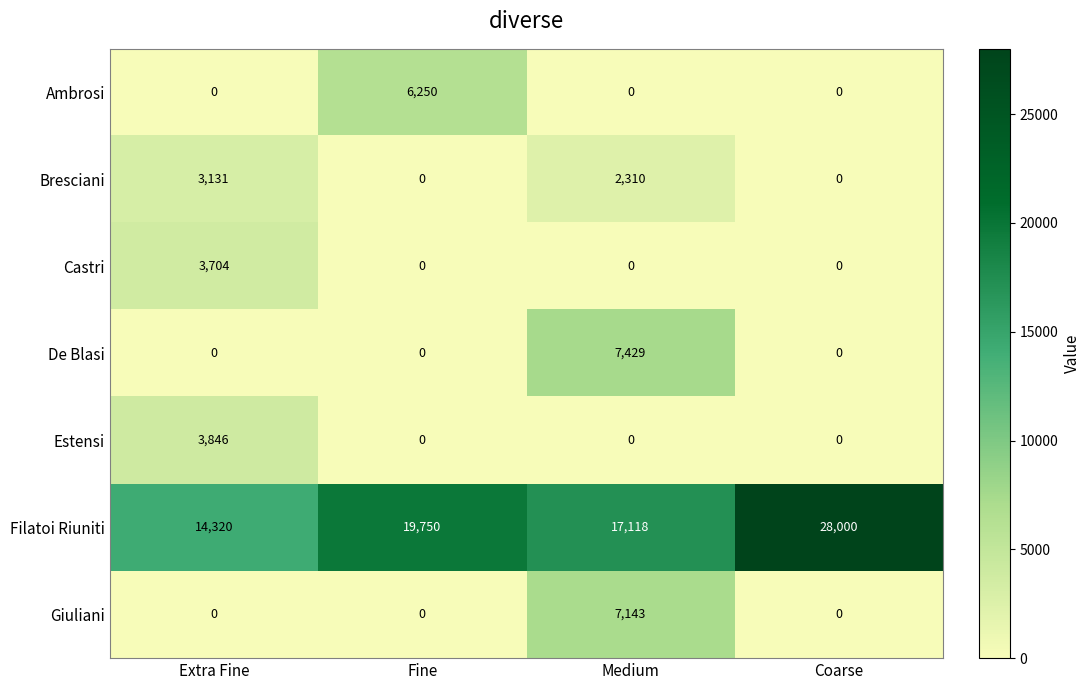

At how many categories does at least one series exceed 10665?

4